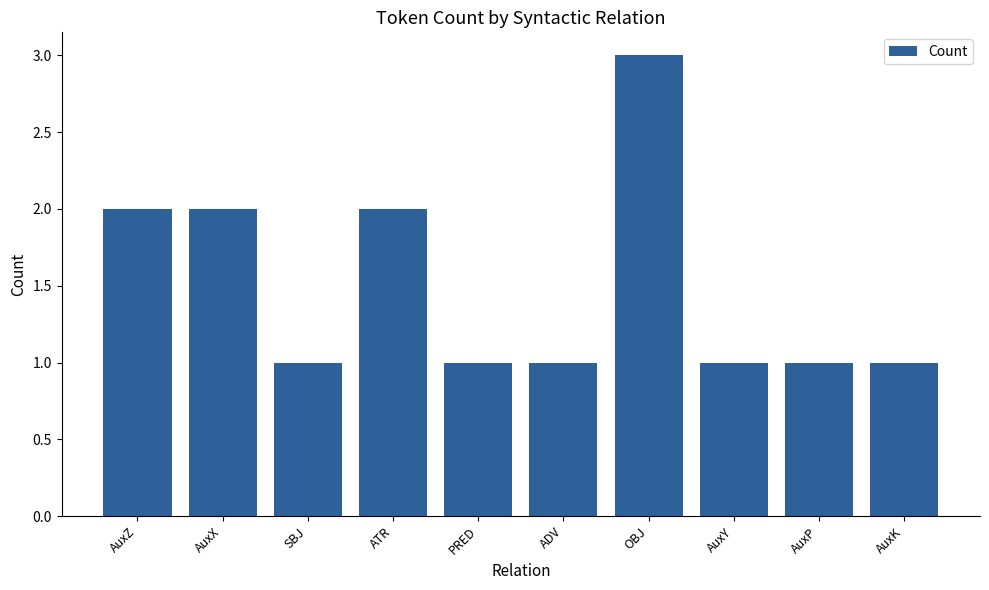

What is the label of the 1st bar from the left?

AuxZ